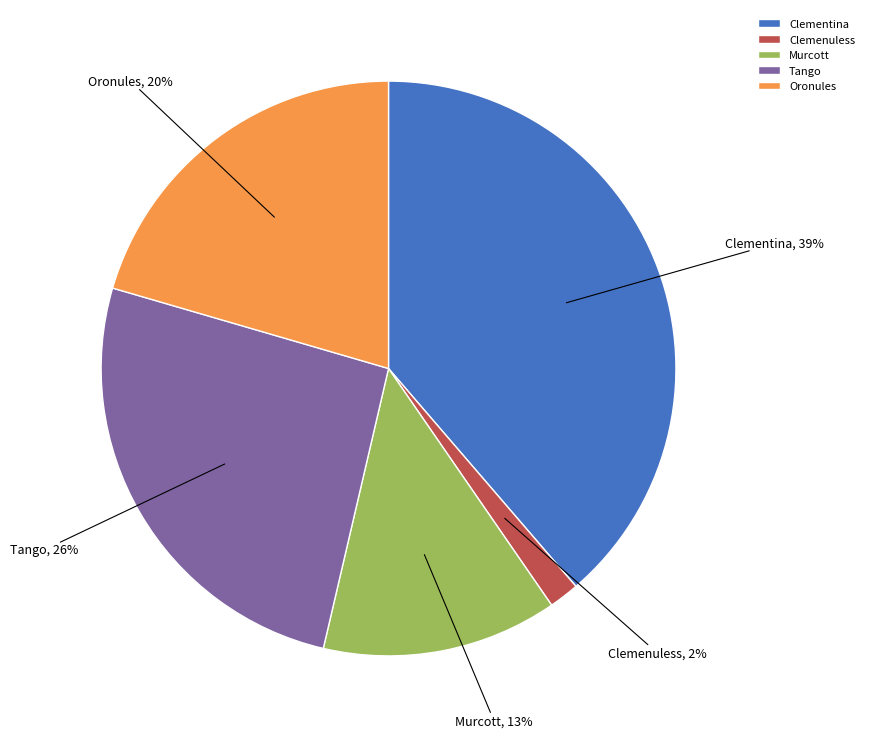

The Clemenuless slice represents 2% of the pie. True or false?

True